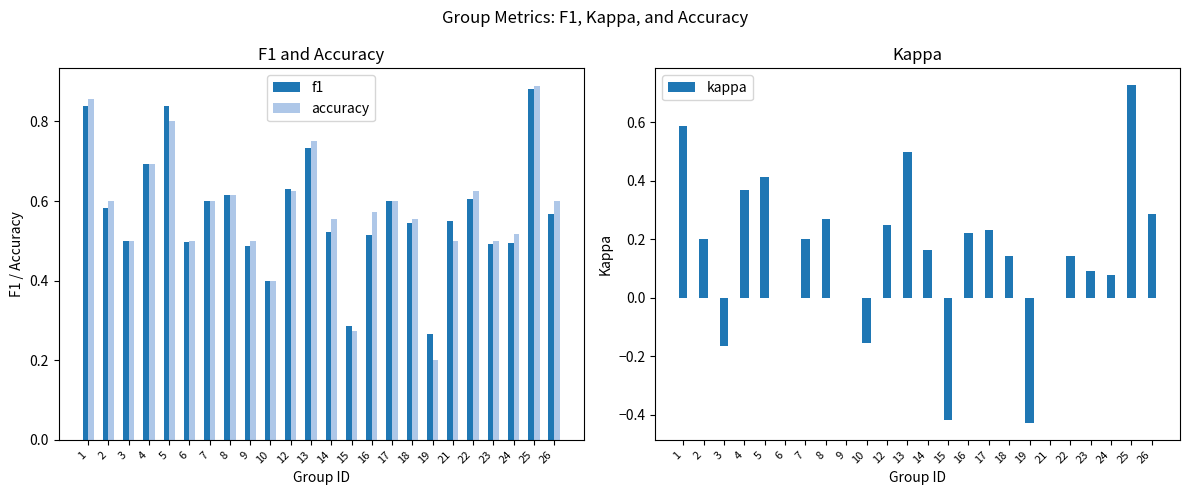

What is the highest value of the kappa series?

0.7